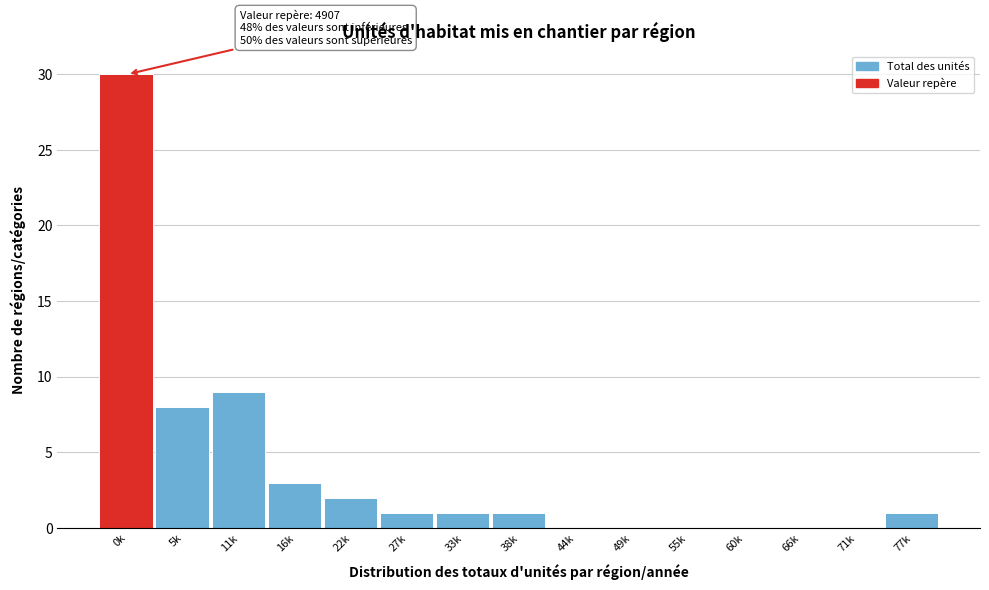

Reading right to left, transcribe all the data shown in this chart.

77k=1	71k=0	66k=0	60k=0	55k=0	49k=0	44k=0	38k=1	33k=1	27k=1	22k=2	16k=3	11k=9	5k=8	0k=30